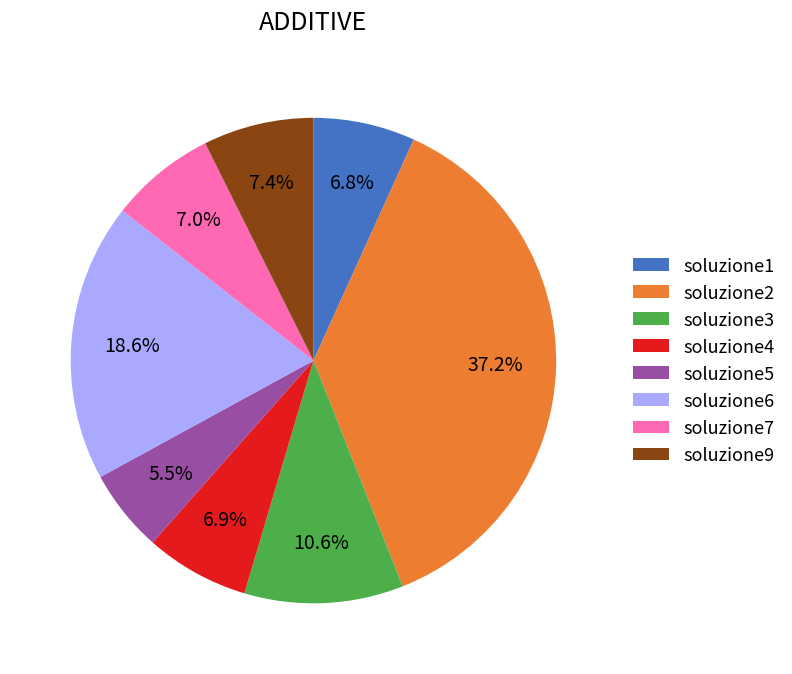

Is it true that soluzione4 is 1% of the pie?

False